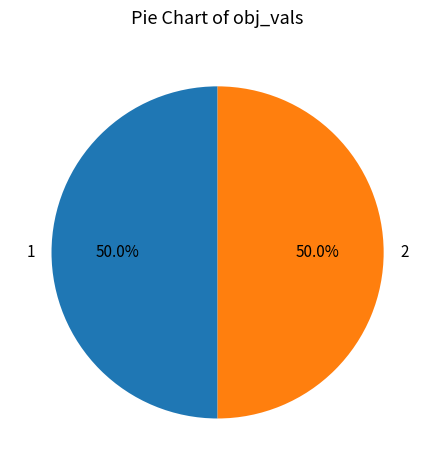

How many slices are in this pie chart?

2